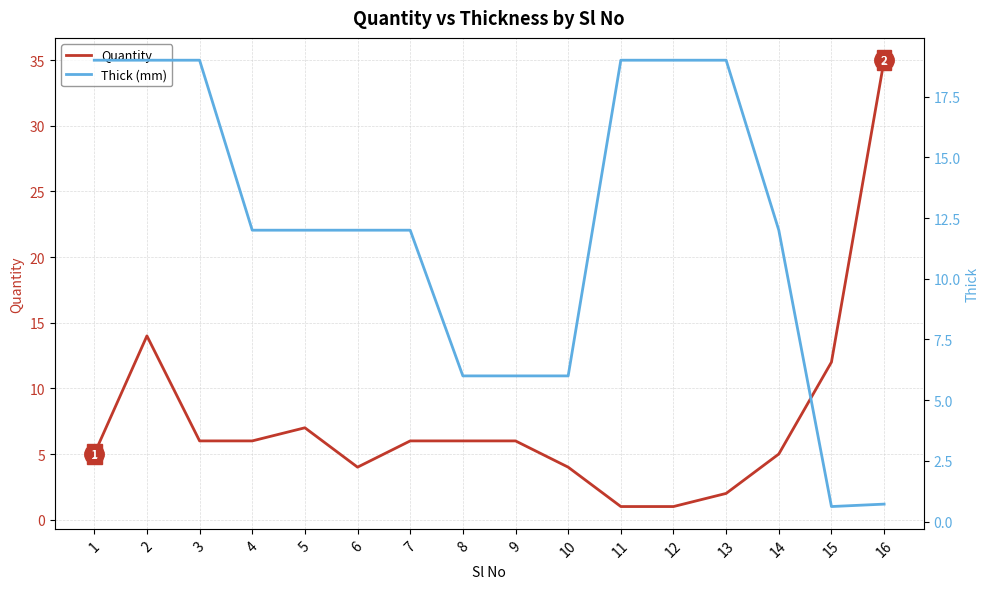

What are all the series names shown in the legend?

Quantity, Thick (mm)